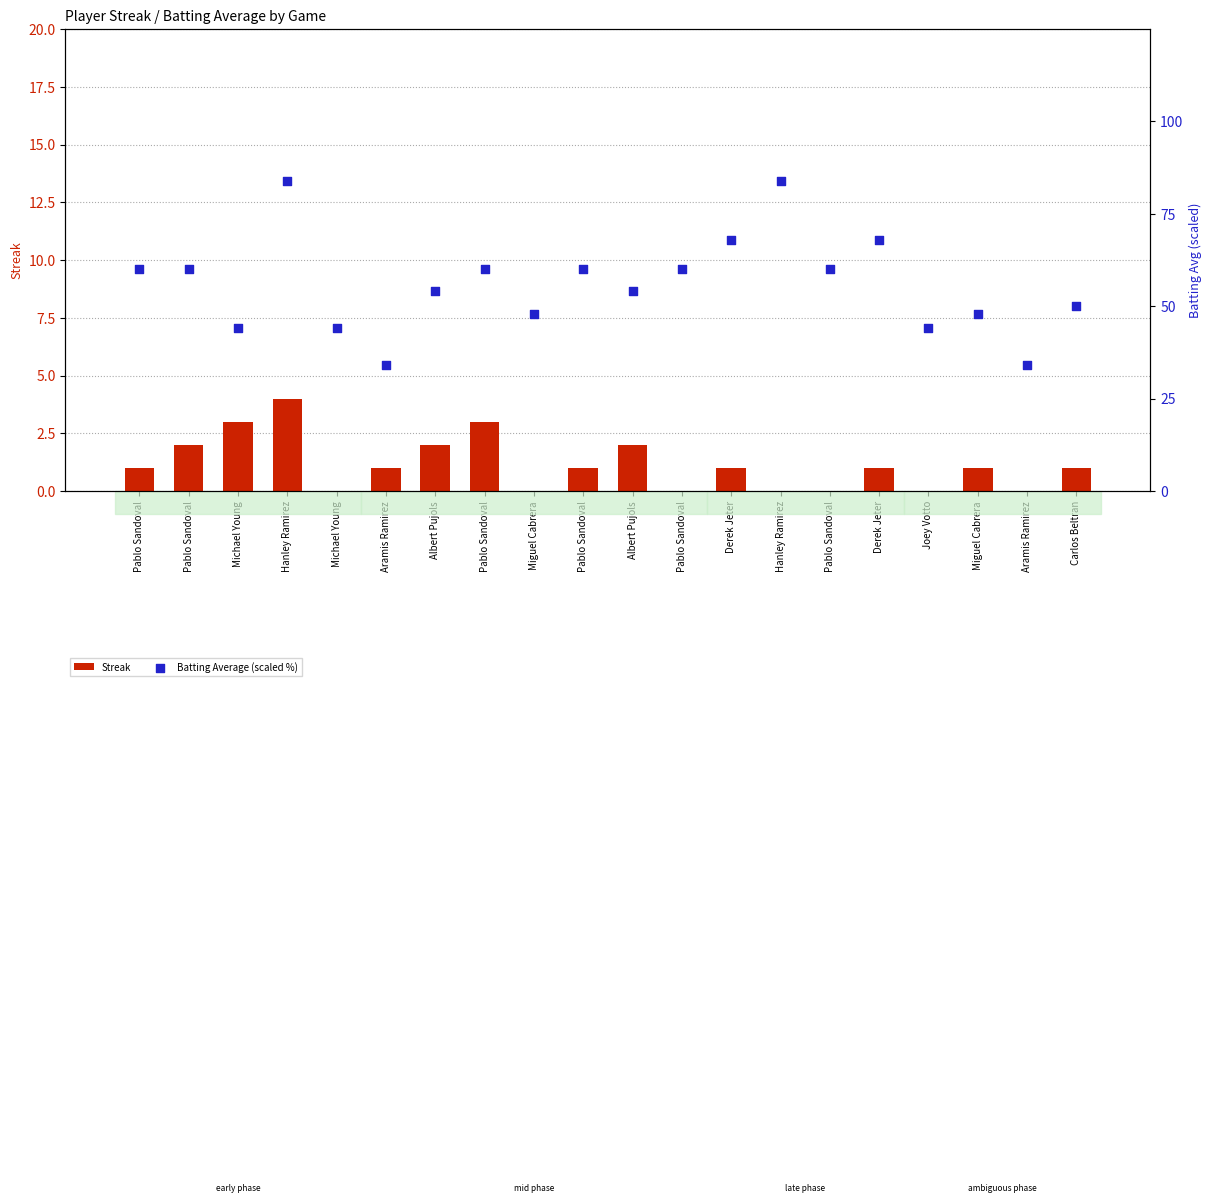

Is the value of Batting Average (scaled %) at Pablo Sandoval greater than the value of Streak at Aramis Ramirez?

Yes